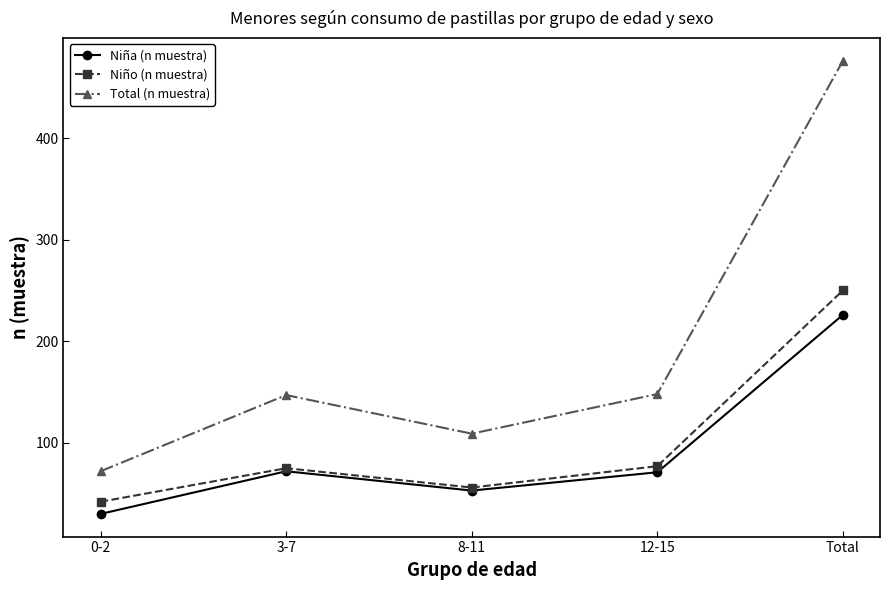

What is the average value of the Niña (n muestra) series?

90